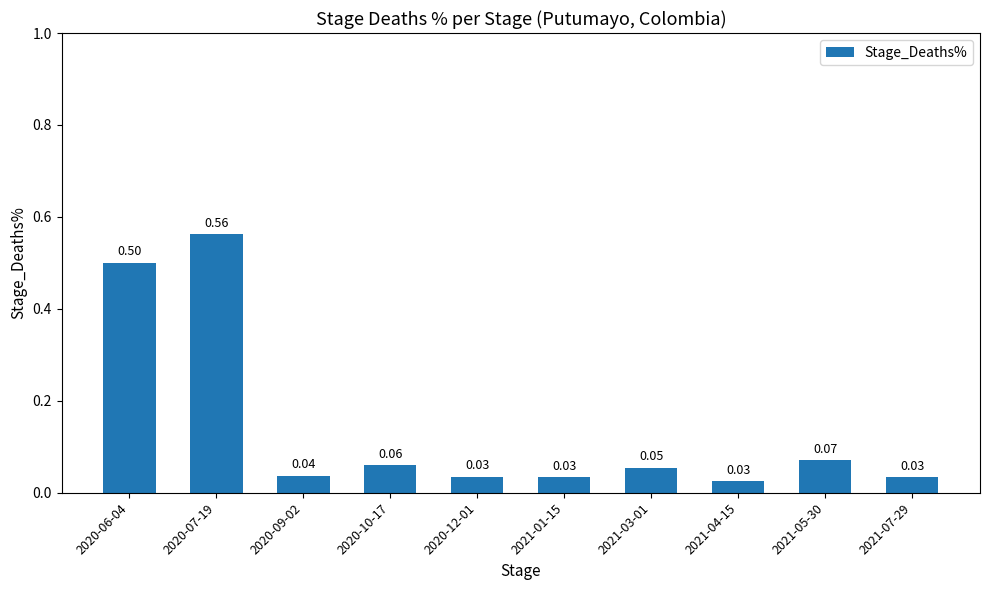

Which has a higher value, 2020-12-01 or 2021-03-01?

2021-03-01